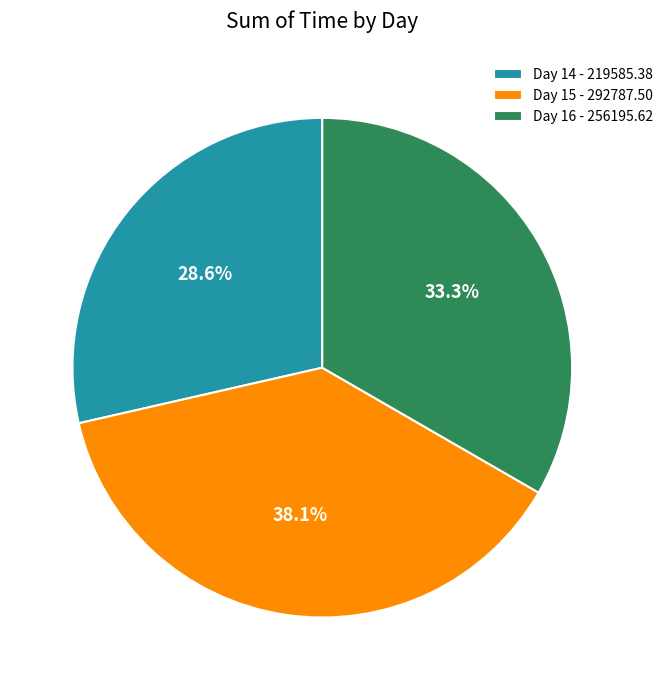

How many segments does this pie chart have?

3